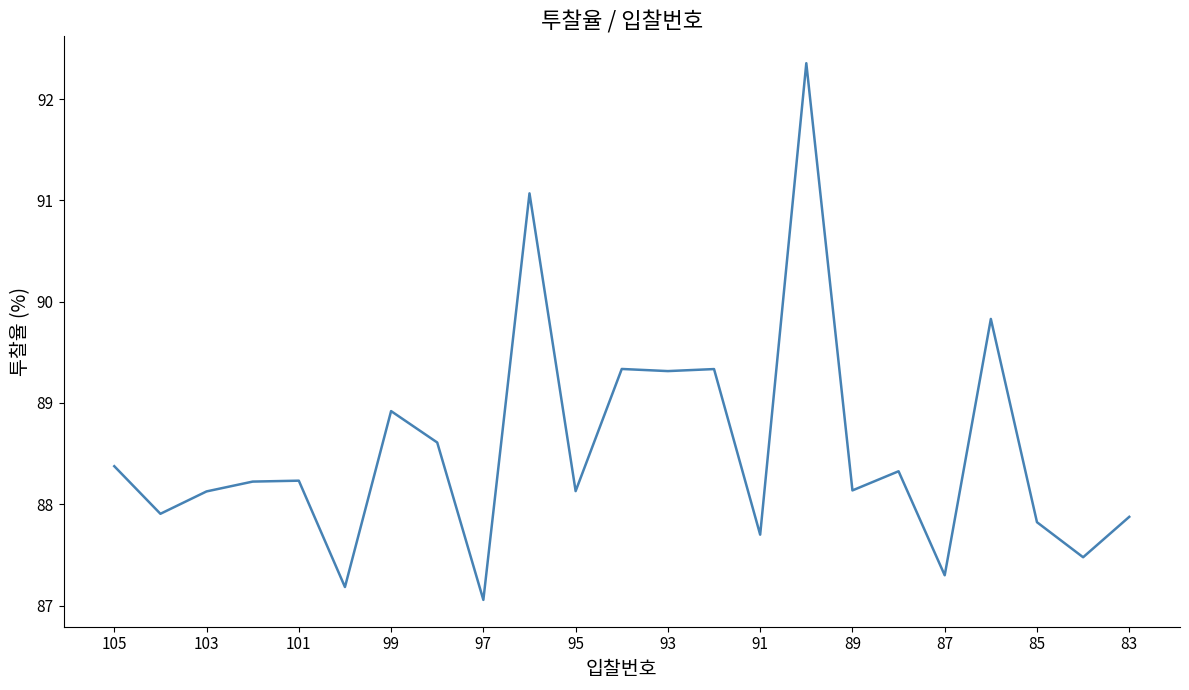

What is the minimum value shown in the chart?

87.1